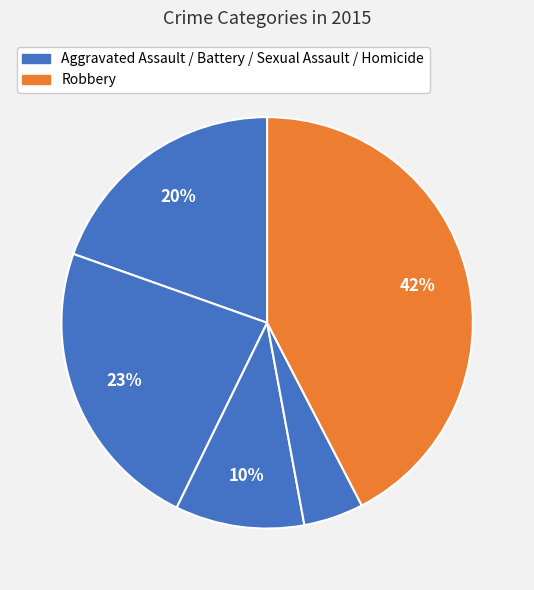

How many segments does this pie chart have?

5